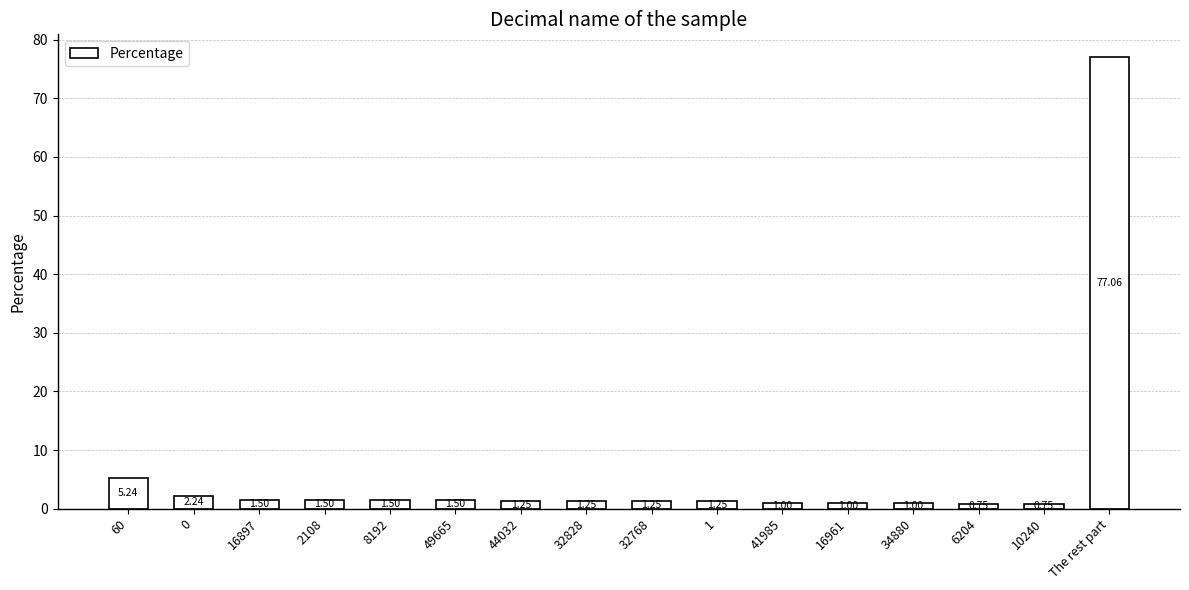

How many distinct data groups are displayed?

1